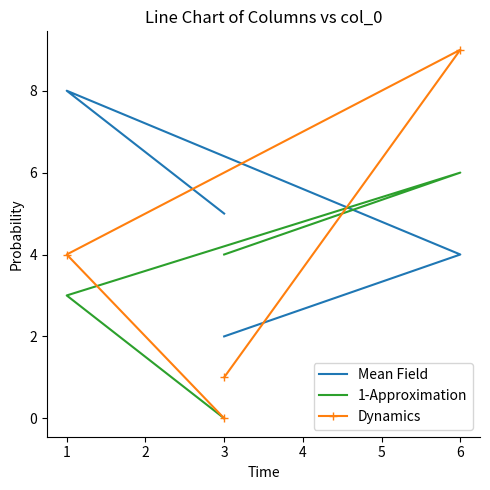

How many lines are shown in the chart?

3